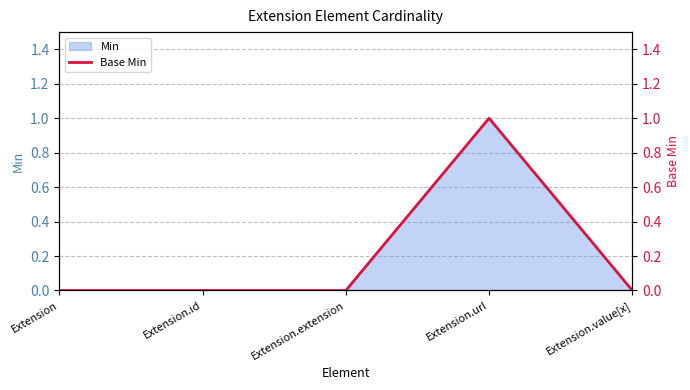

What is the label of the 2nd point from the left?

Extension.id